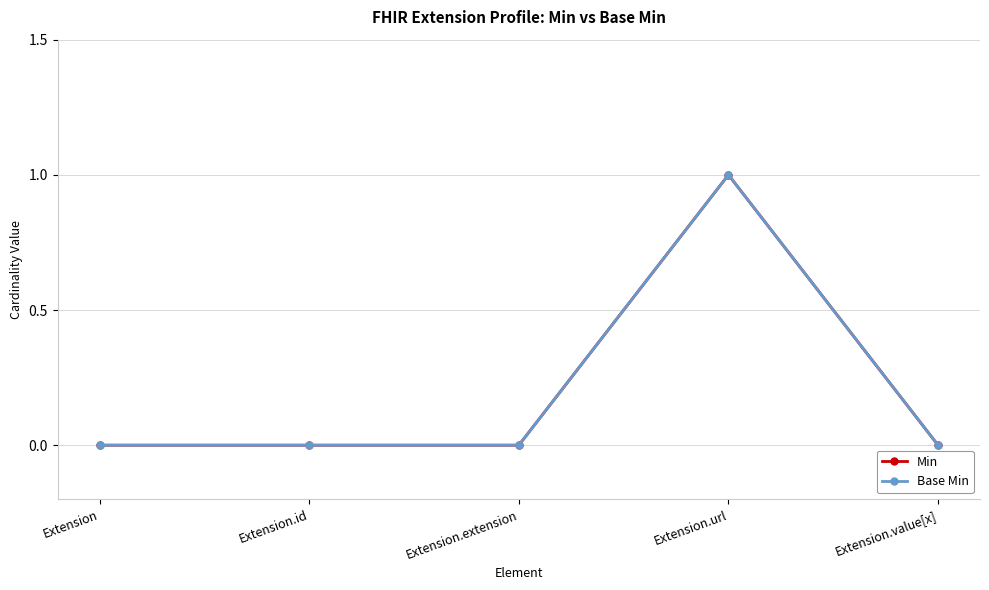

True or false: Base Min has a value of 0 at Extension.value[x].

True